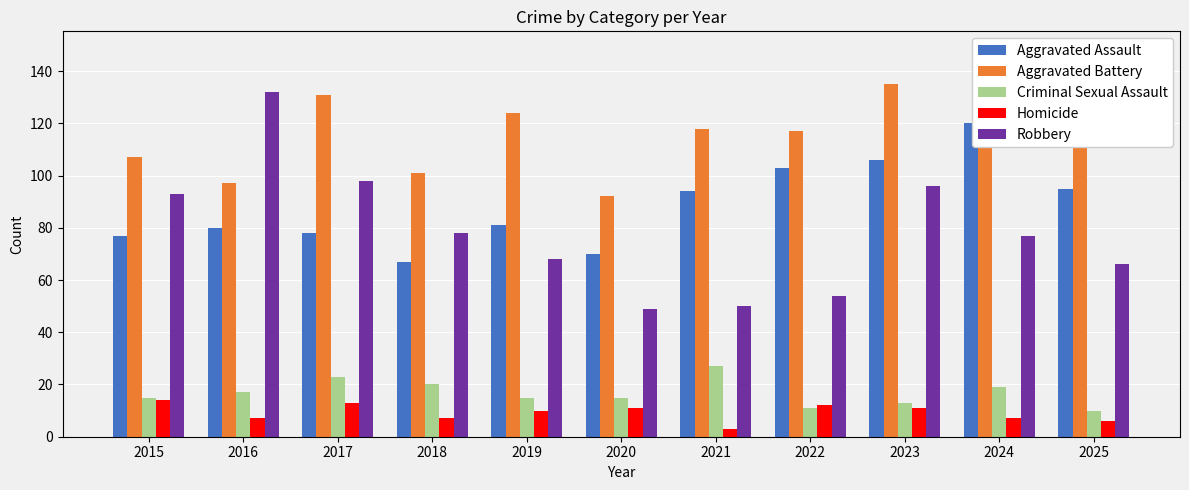

At which category is the sum across all series the highest?

2023